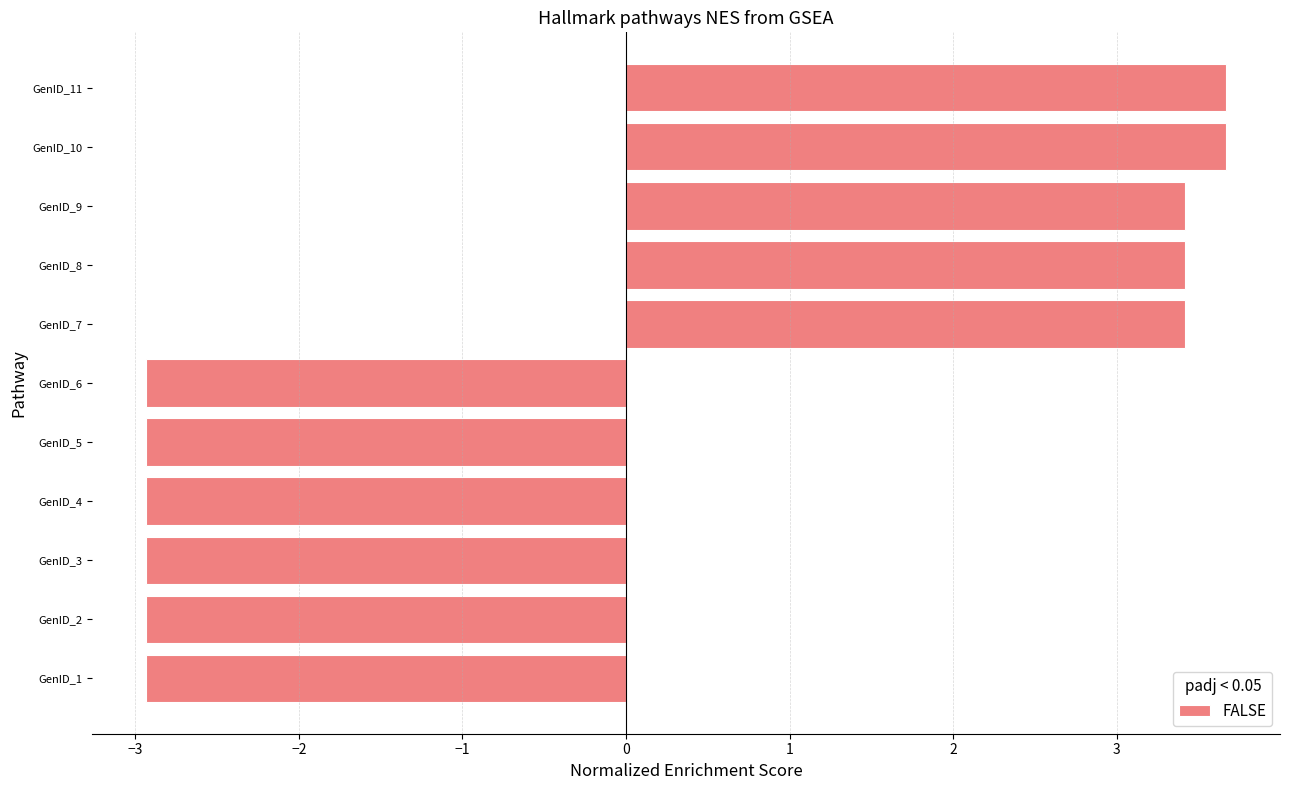

What is the smallest value displayed?

-2.9